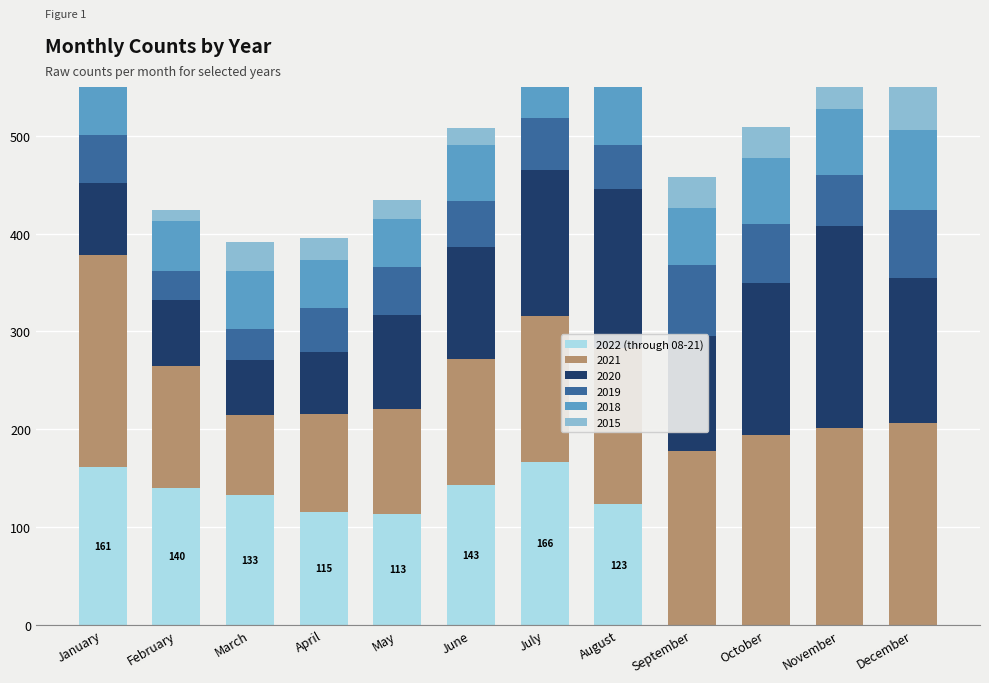

List the labels in order of value, smallest first.

September, October, November, December, May, April, August, March, February, June, January, July